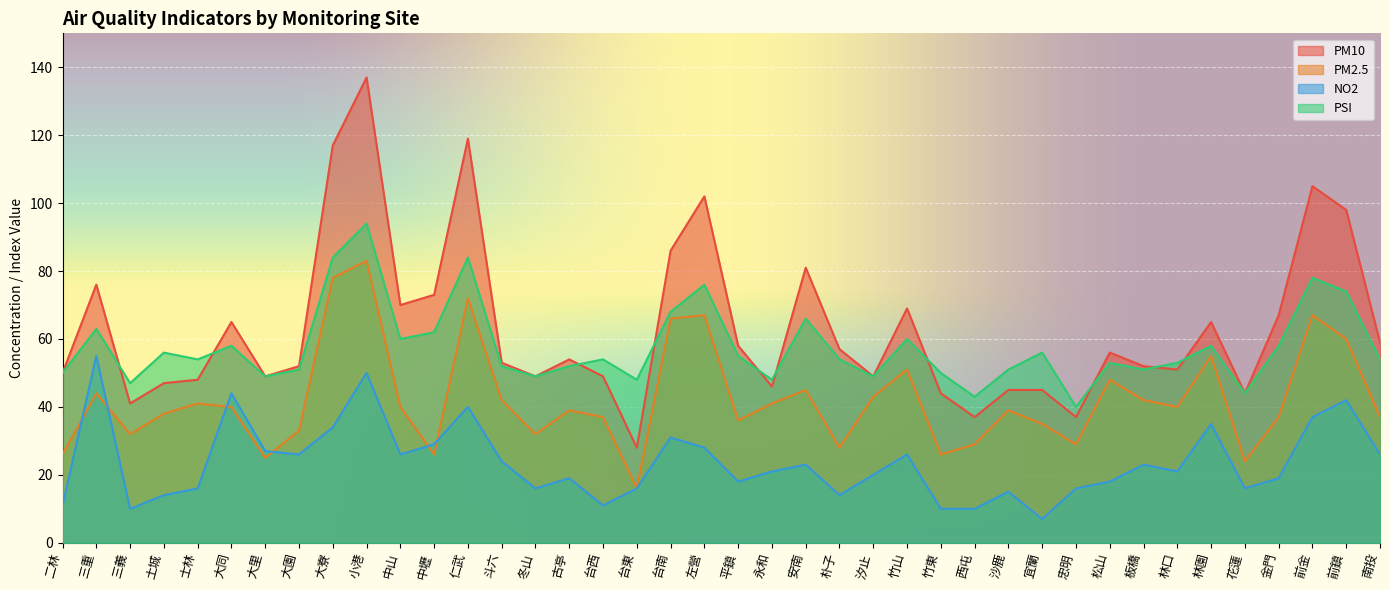

What is the value of the PM2.5 point at the 1st from the left?

26